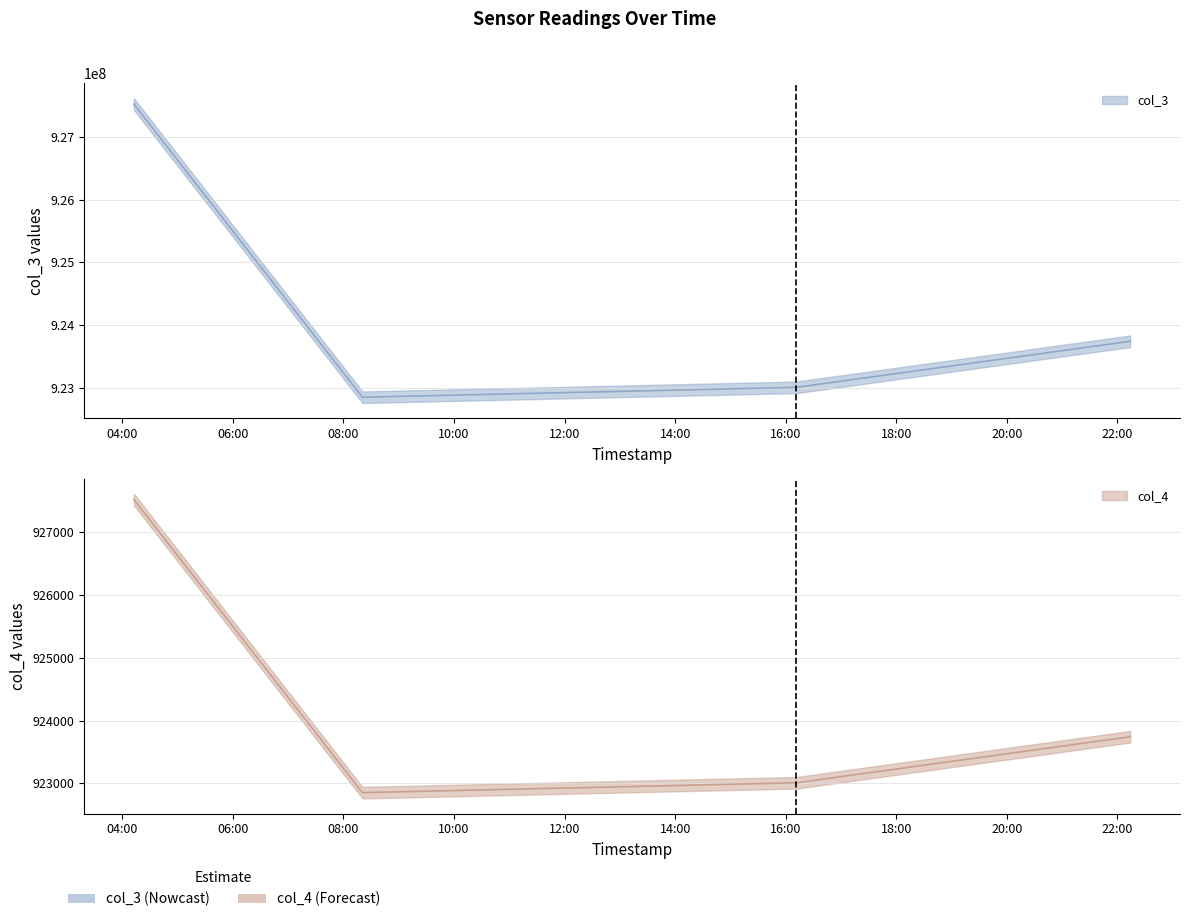

Which category has the lowest value across all series?

2021-02-18 08:20:41